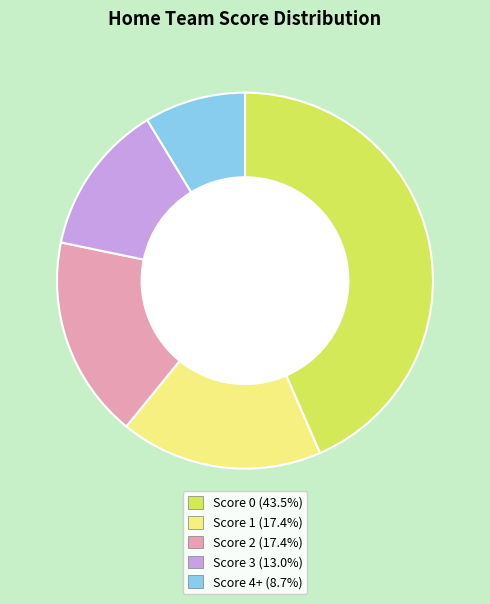

How many slices are in this pie chart?

5